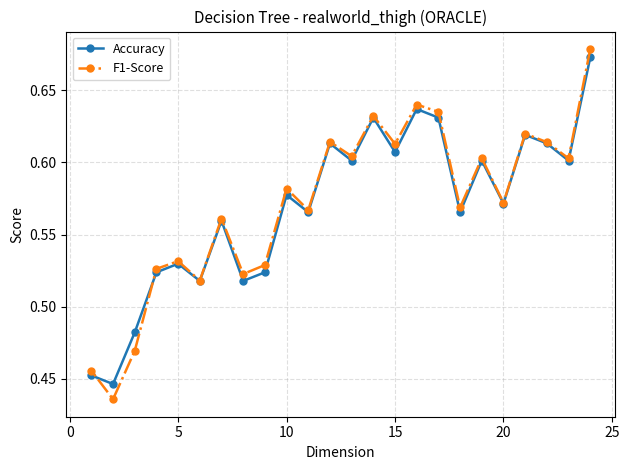

What is the sum of all F1-Score values?

13.7